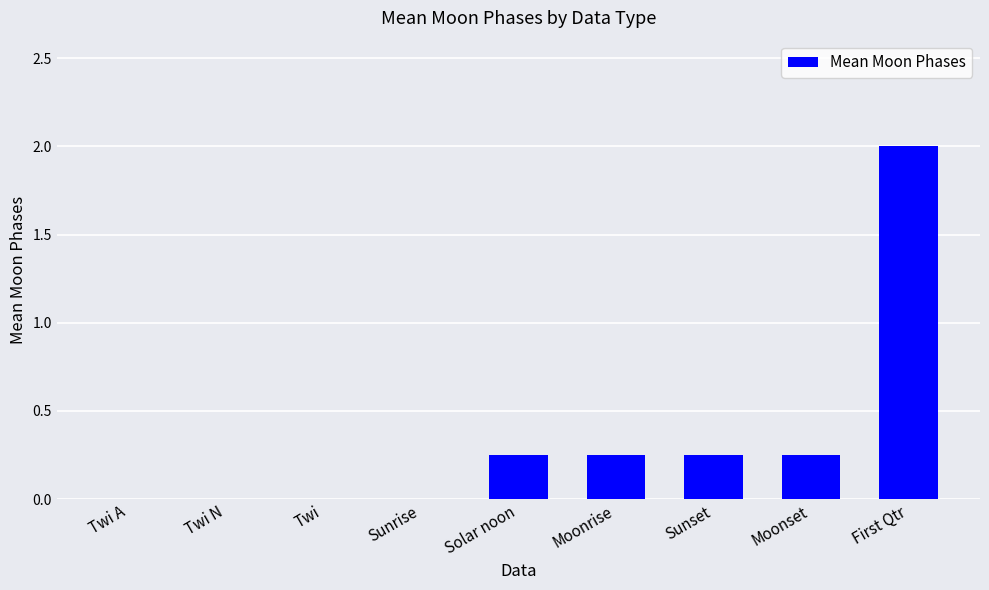

The chart shows a value of 3.4 at First Qtr. True or false?

False